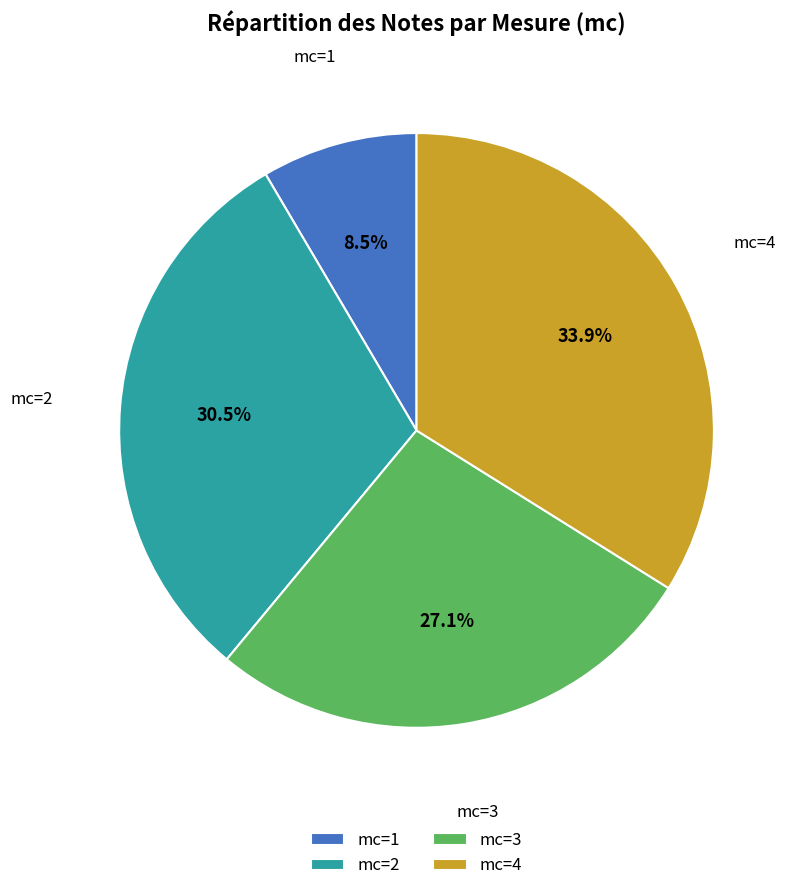

Is mc=1 the majority of the pie?

No